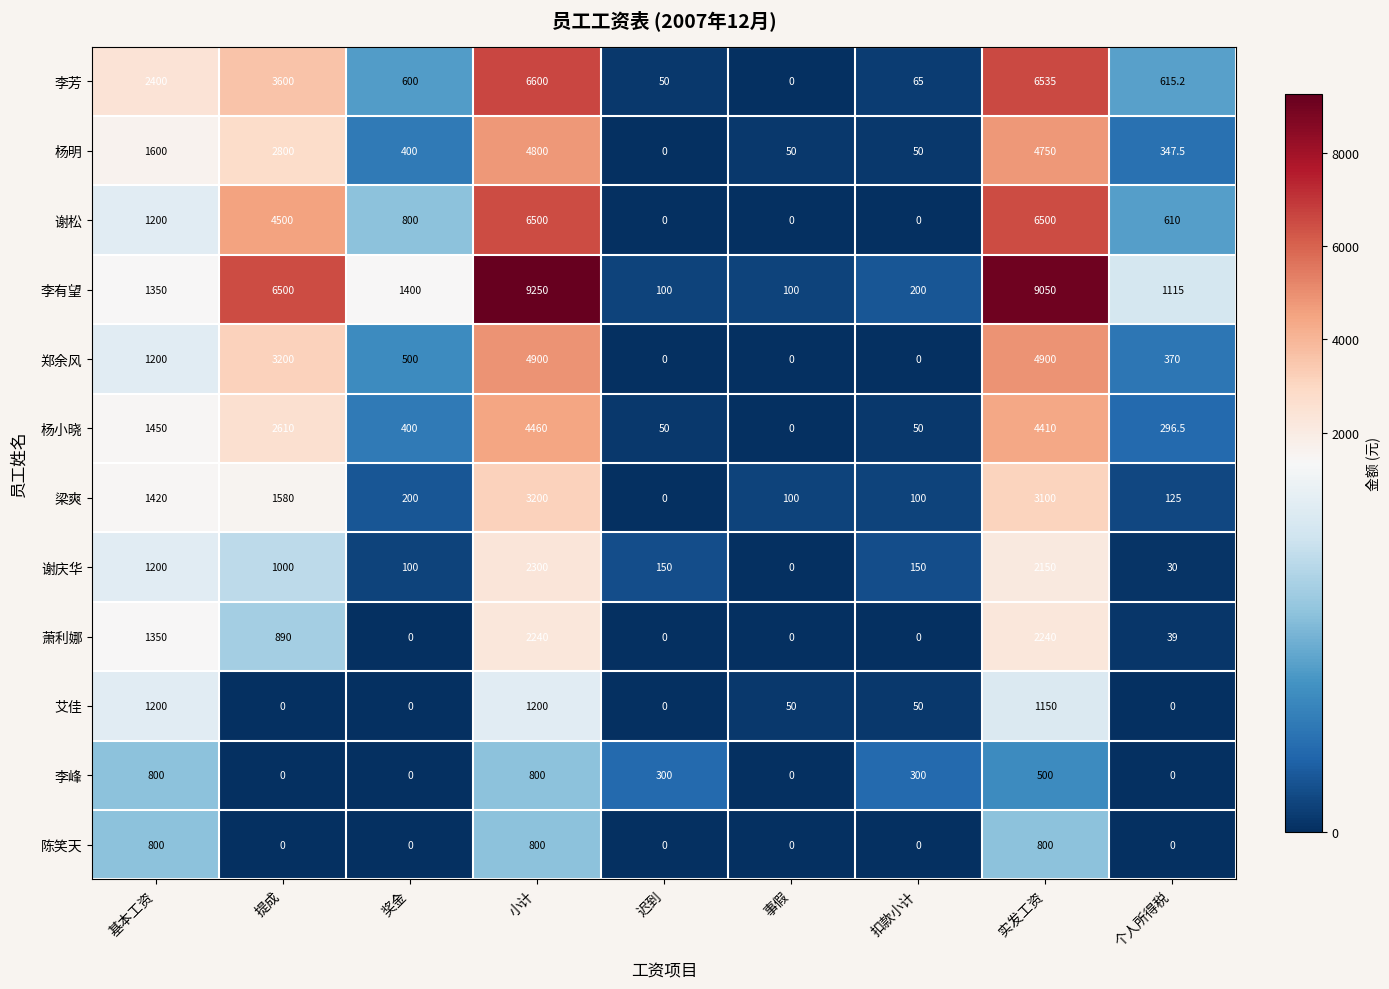

At which category is the sum across all series the highest?

小计